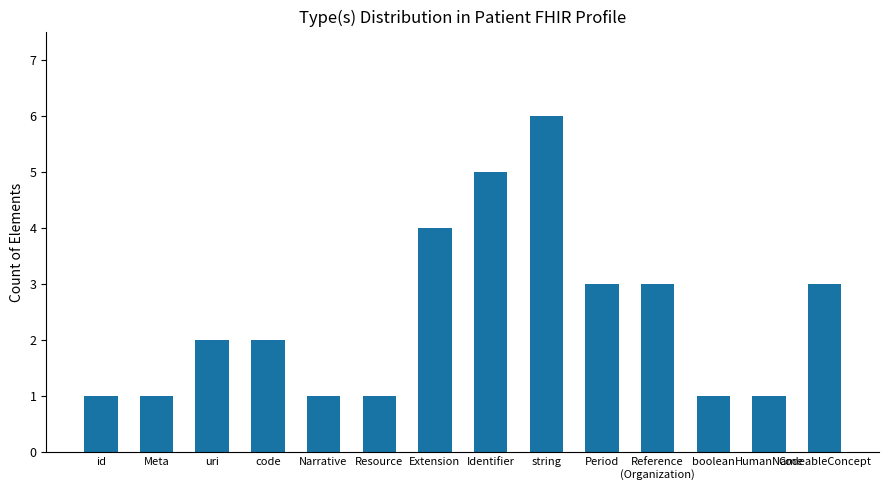

What is the approximate value at Period?

3